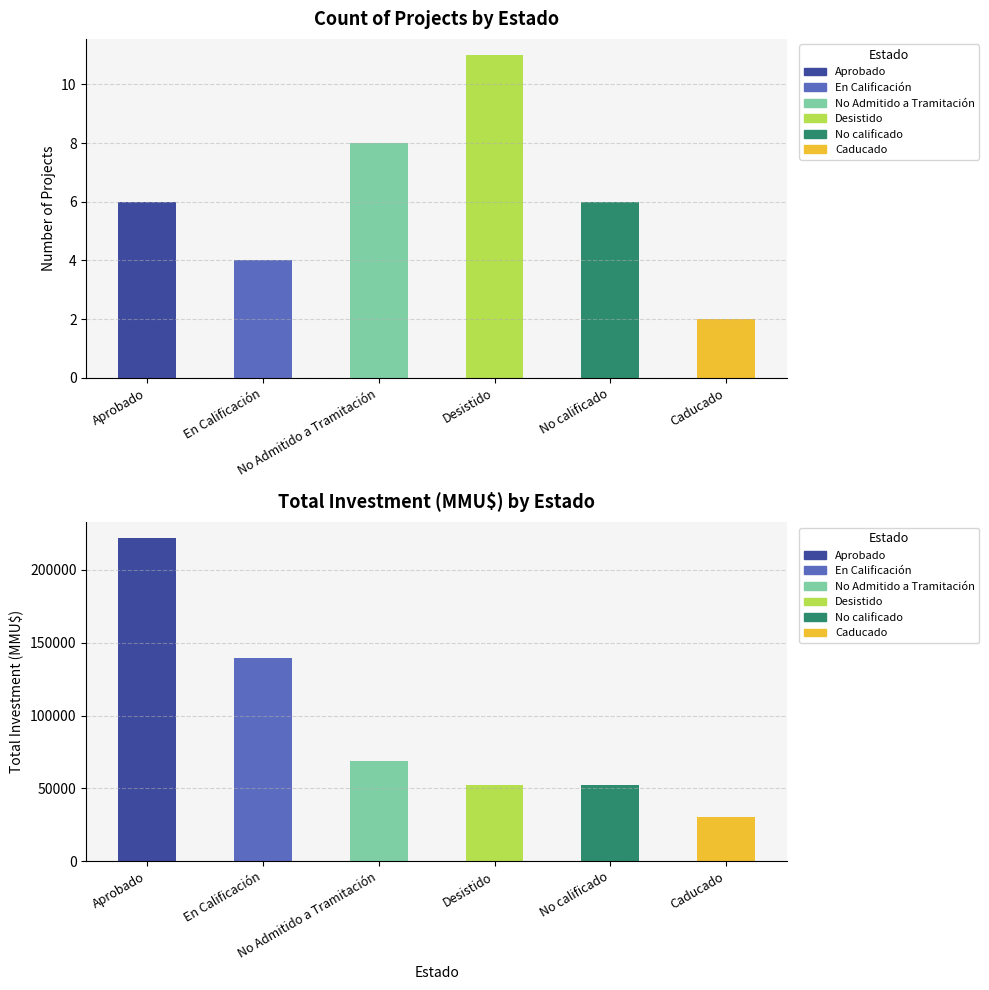

Are the bars grouped side by side (vs. stacked)?

Yes